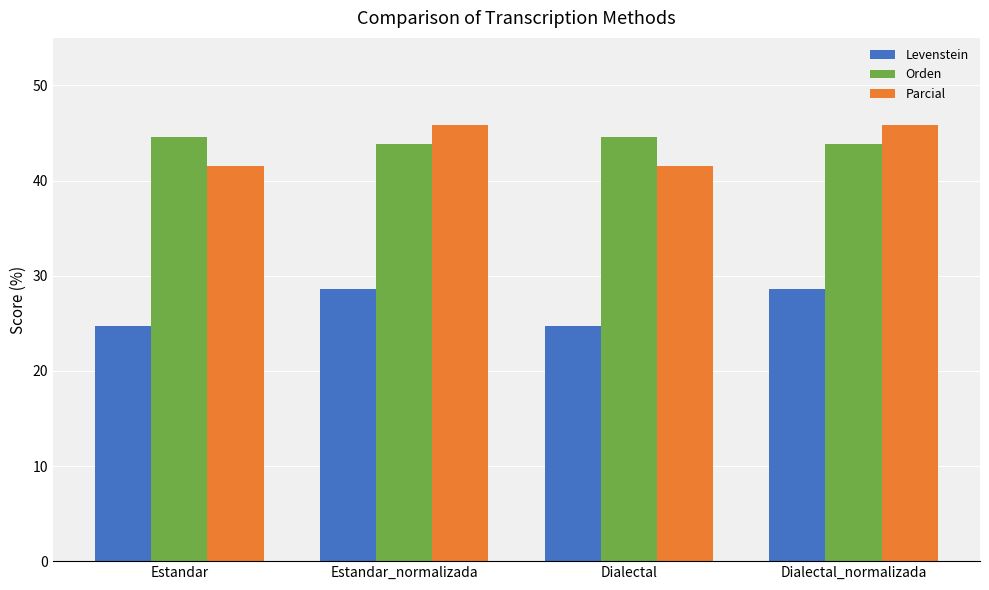

What is the value of the Levenstein bar at the 3rd from the left?

24.7